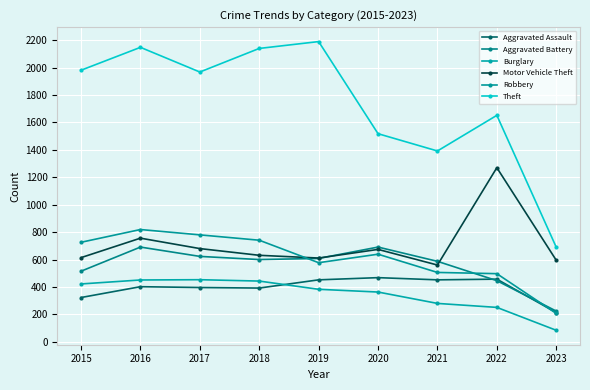

At which label does Theft reach its peak?

2019